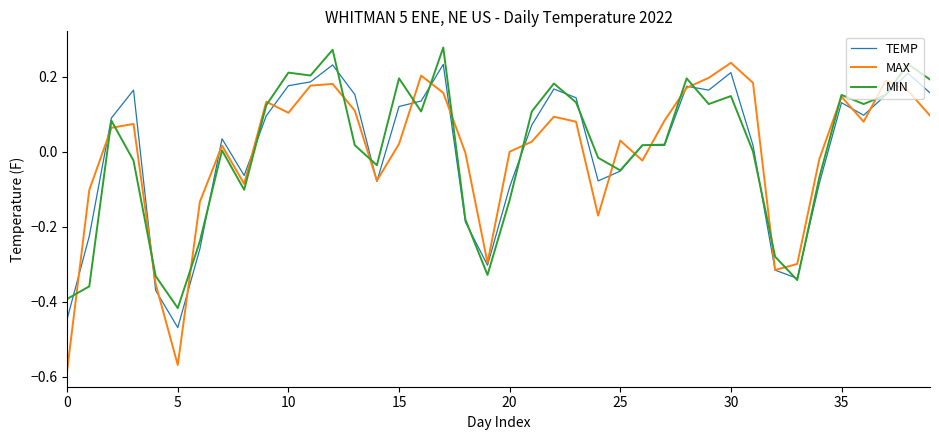

Which series has the widest spread of values?

MAX